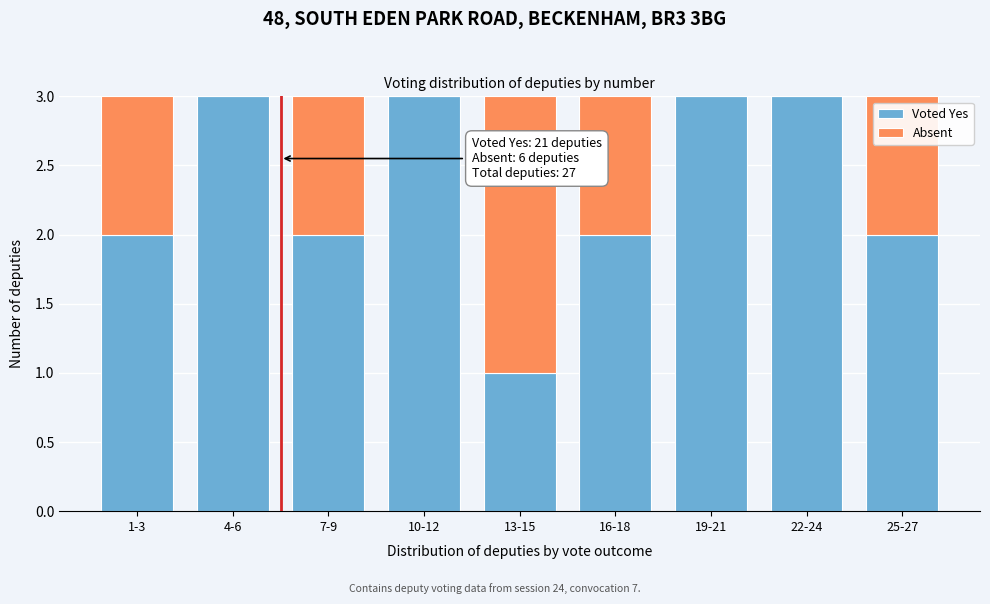

What is the total value across all series at 19-21?

3